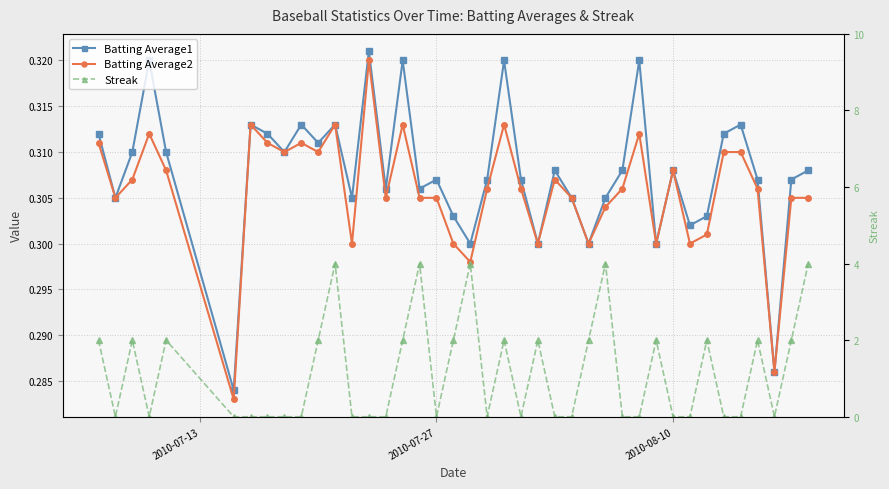

How many lines are shown in the chart?

3